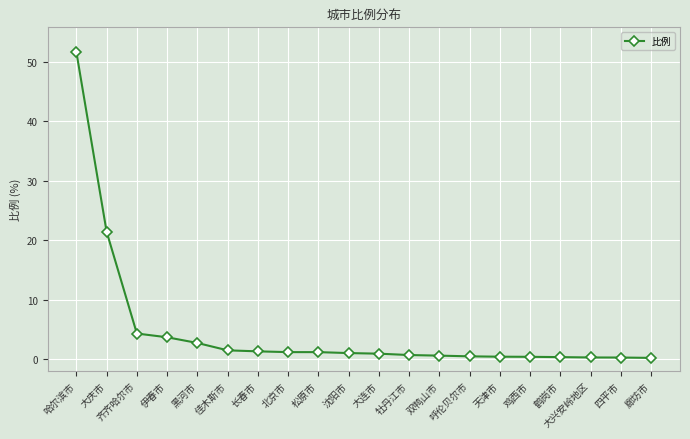

Is this an area chart (filled region under the line)?

No